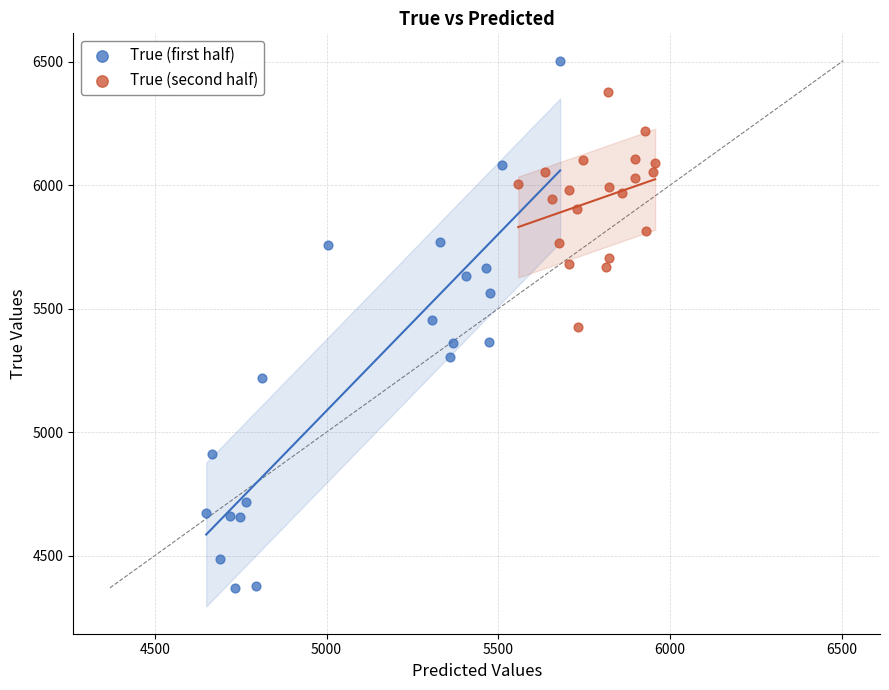

Which series contains the lowest Y value?

True (first half)